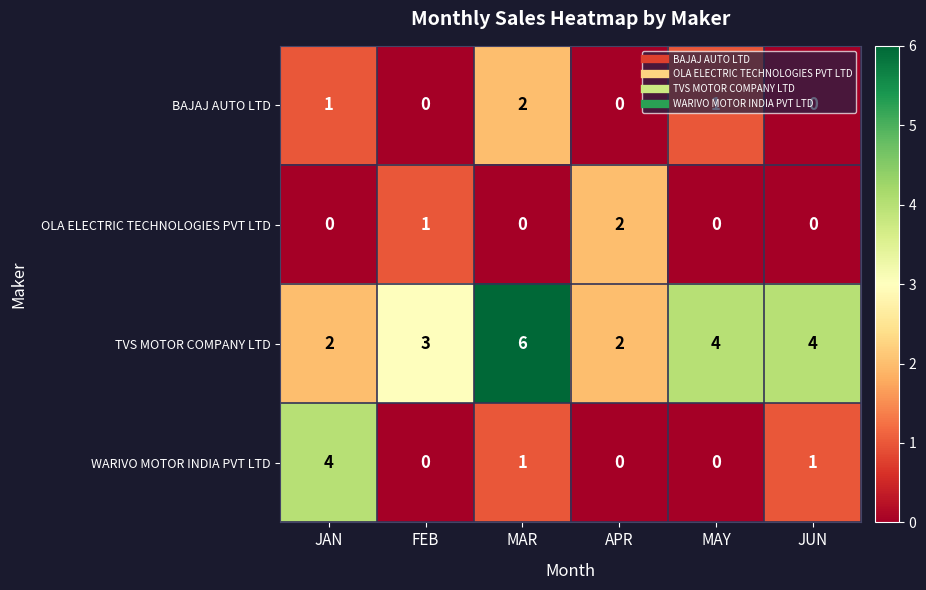

What is the spread (max minus min) of values at MAY?

4